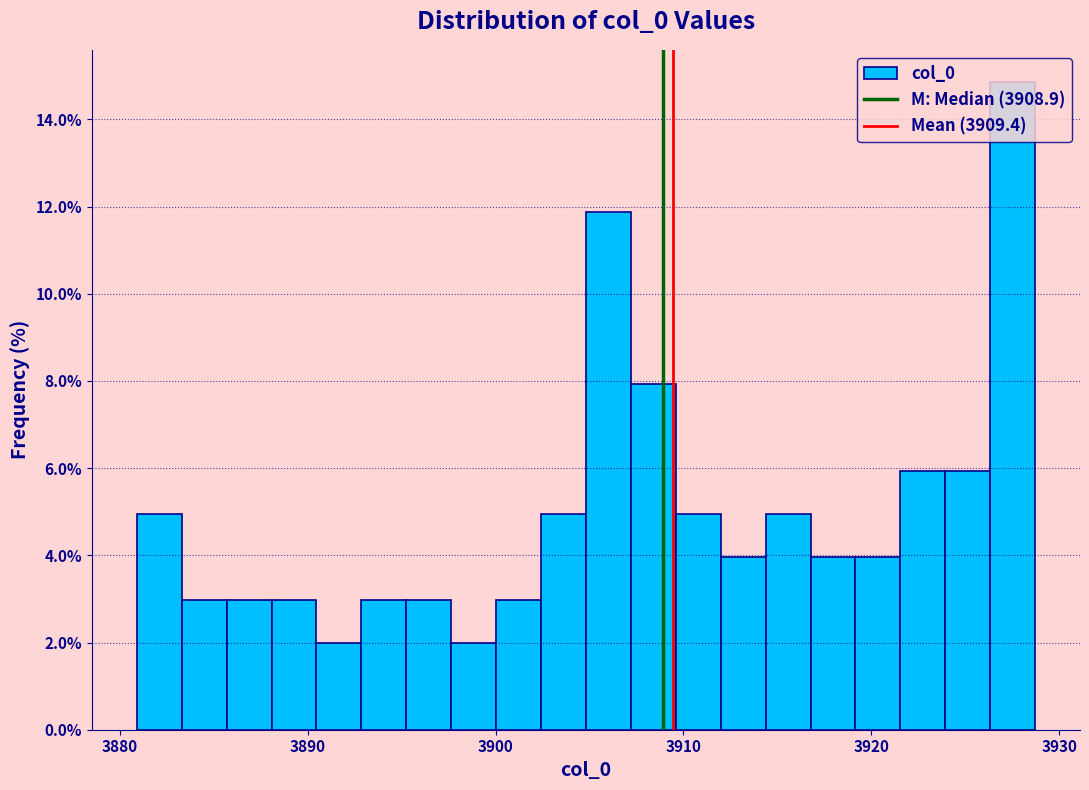

Read against the x-axis, roughly where is the centre of the tallest bar?

3928